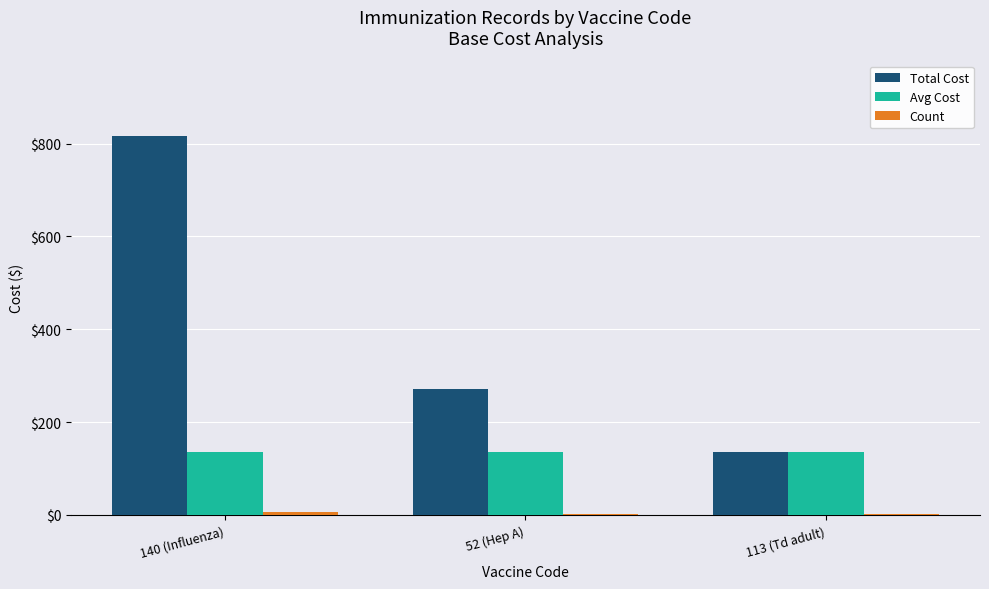

What is the sum of all Avg Cost values?

408